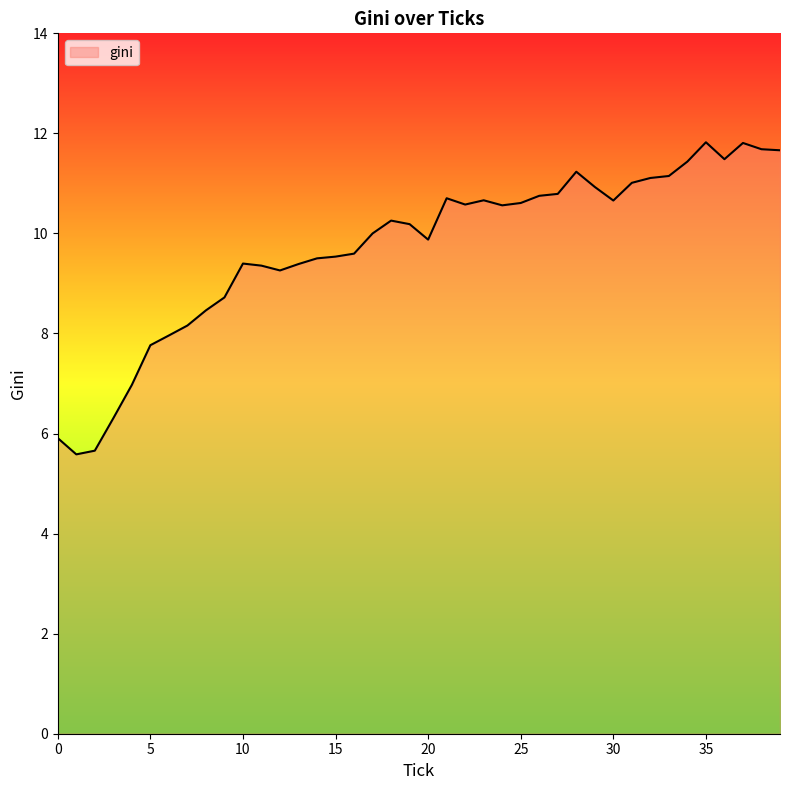

How many lines are shown in the chart?

1